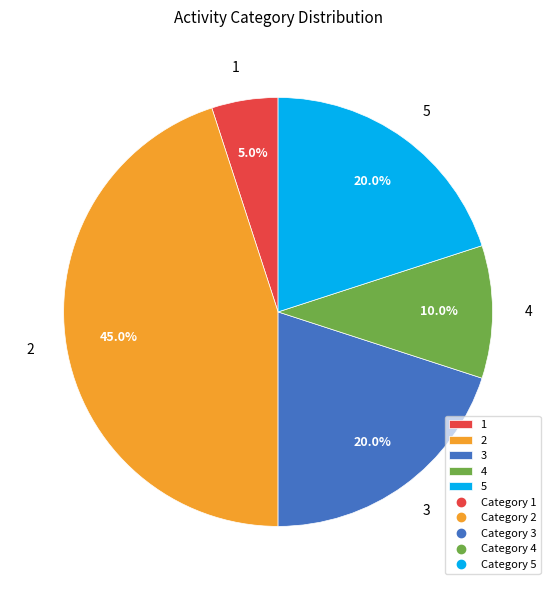

How much of the chart is everything except 2?

55.0%